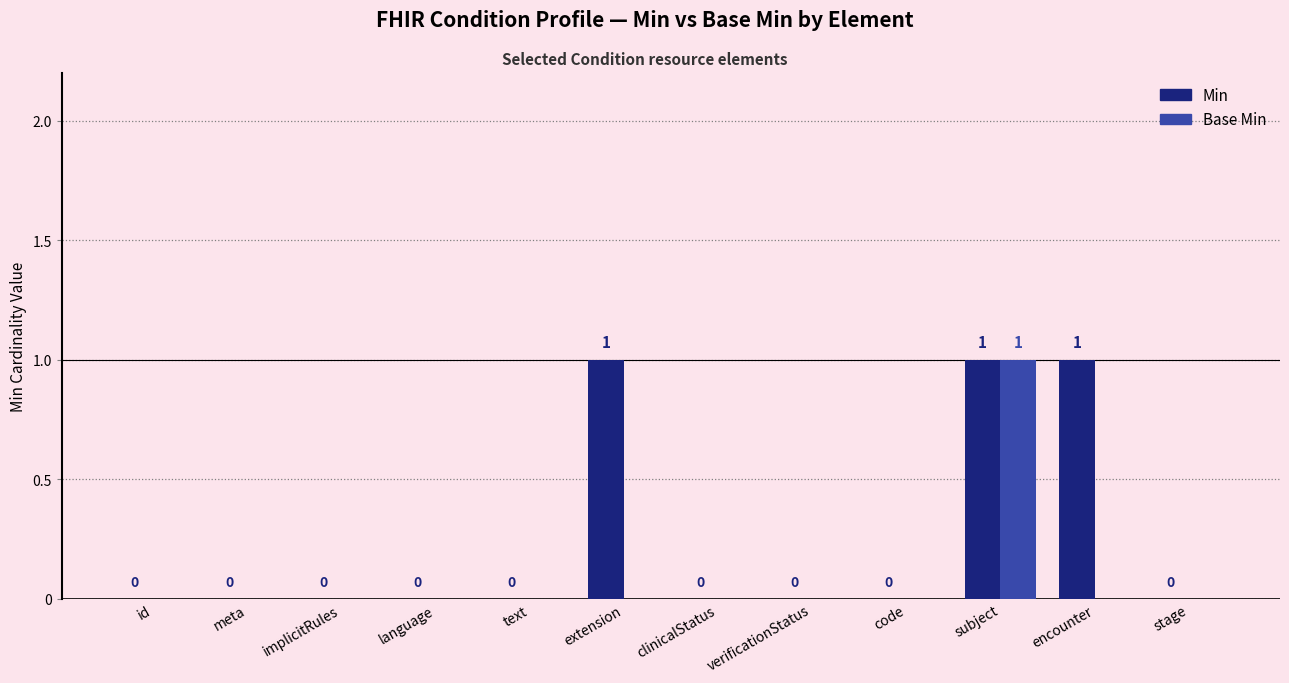

Reading right to left, what are all the values shown in this chart?

Min: stage=0	encounter=1	subject=1	code=0	verificationStatus=0	clinicalStatus=0	extension=1	text=0	language=0	implicitRules=0	meta=0	id=0
Base Min: stage=0	encounter=0	subject=1	code=0	verificationStatus=0	clinicalStatus=0	extension=0	text=0	language=0	implicitRules=0	meta=0	id=0